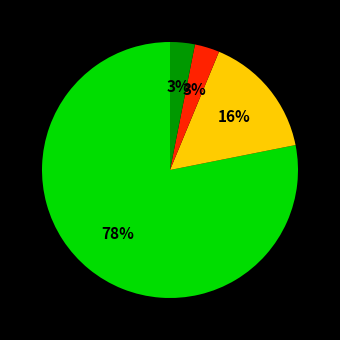

To the nearest percent, what is the difference between the largest and smallest slice percentages?

75%